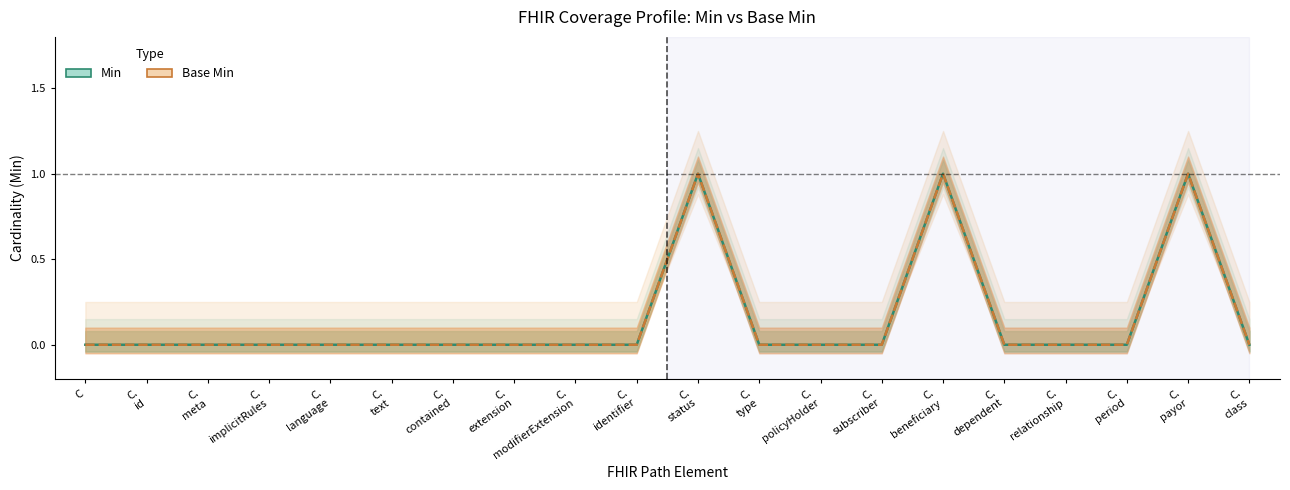

Where is Min nearest to the value 0?

C